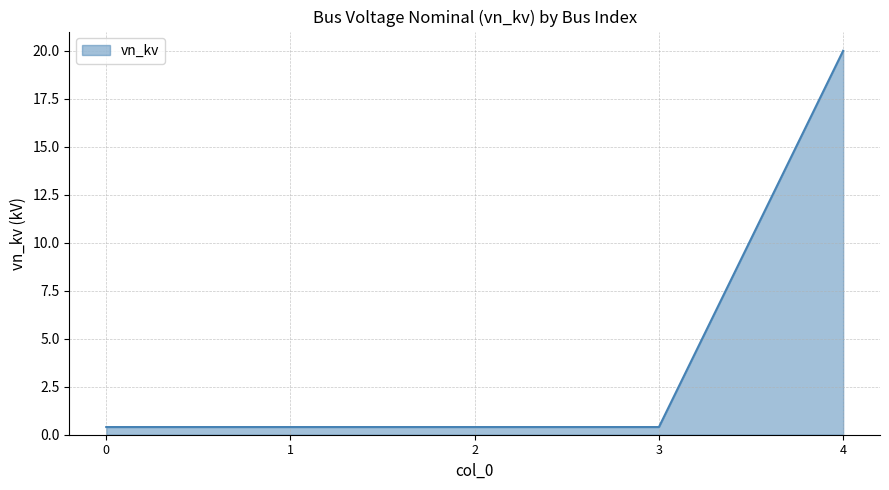

The value at 0 is 0.4. True or false?

True